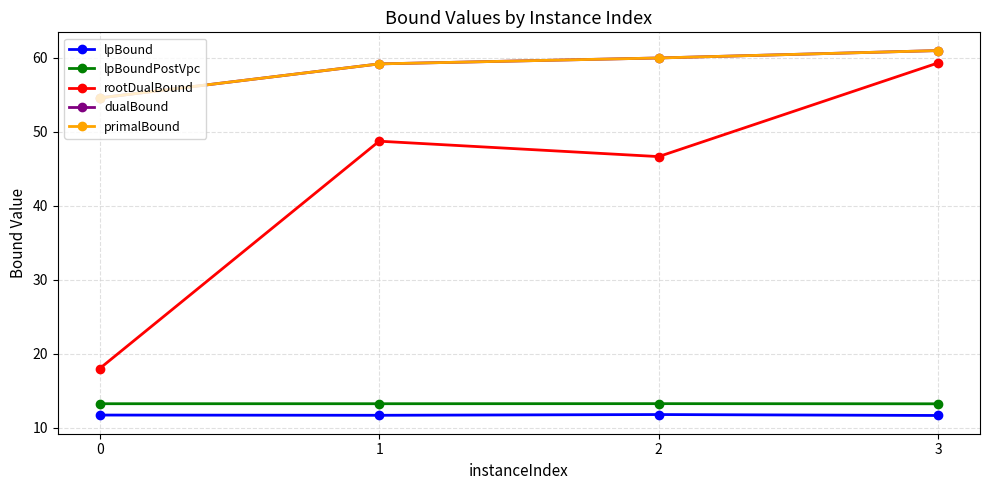

What is the value of the lpBoundPostVpc point at the 3rd from the left?

13.3